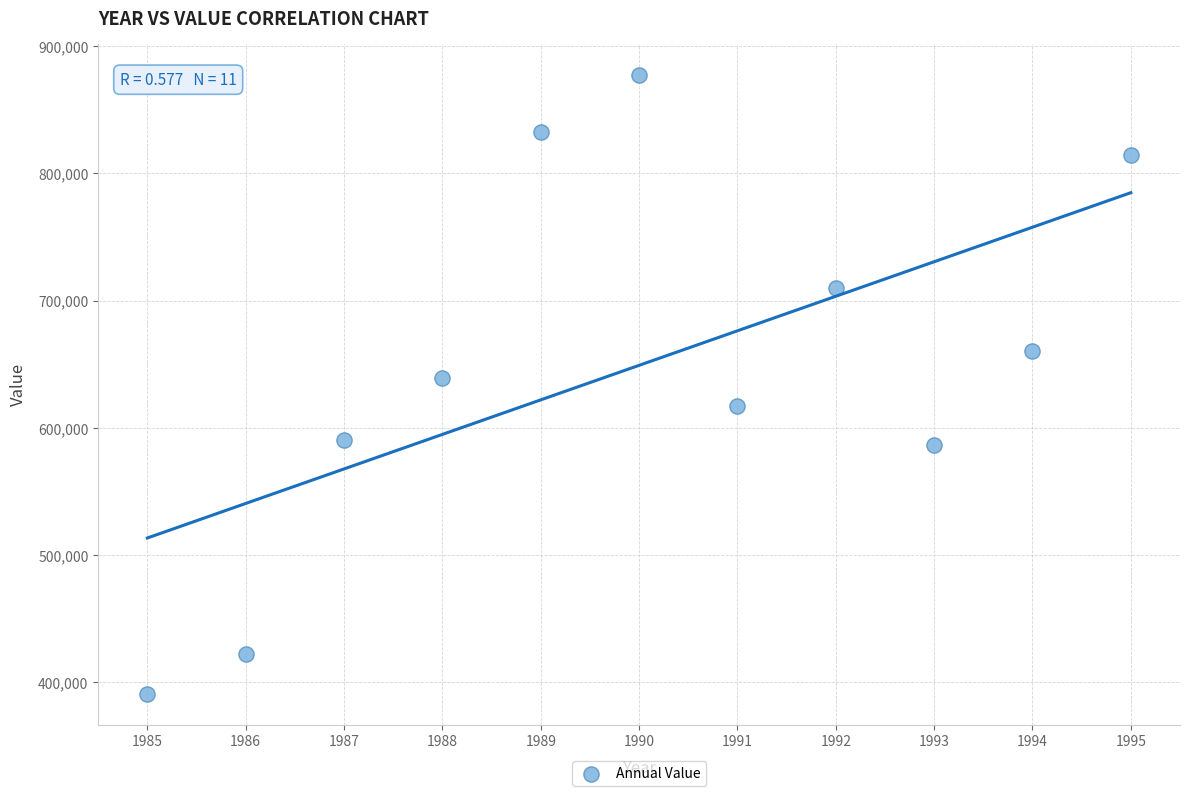

What is the average Y value?

649176